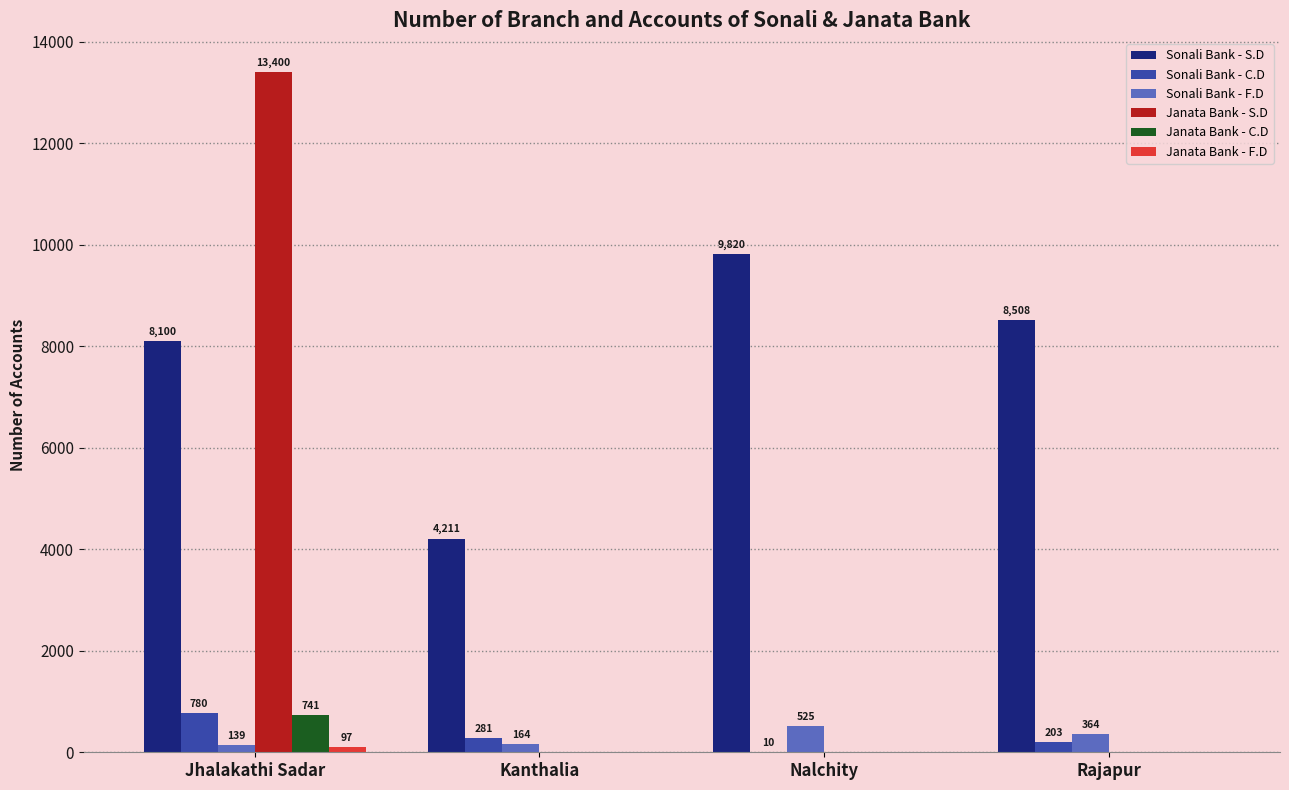

What is the greatest value displayed?

13400